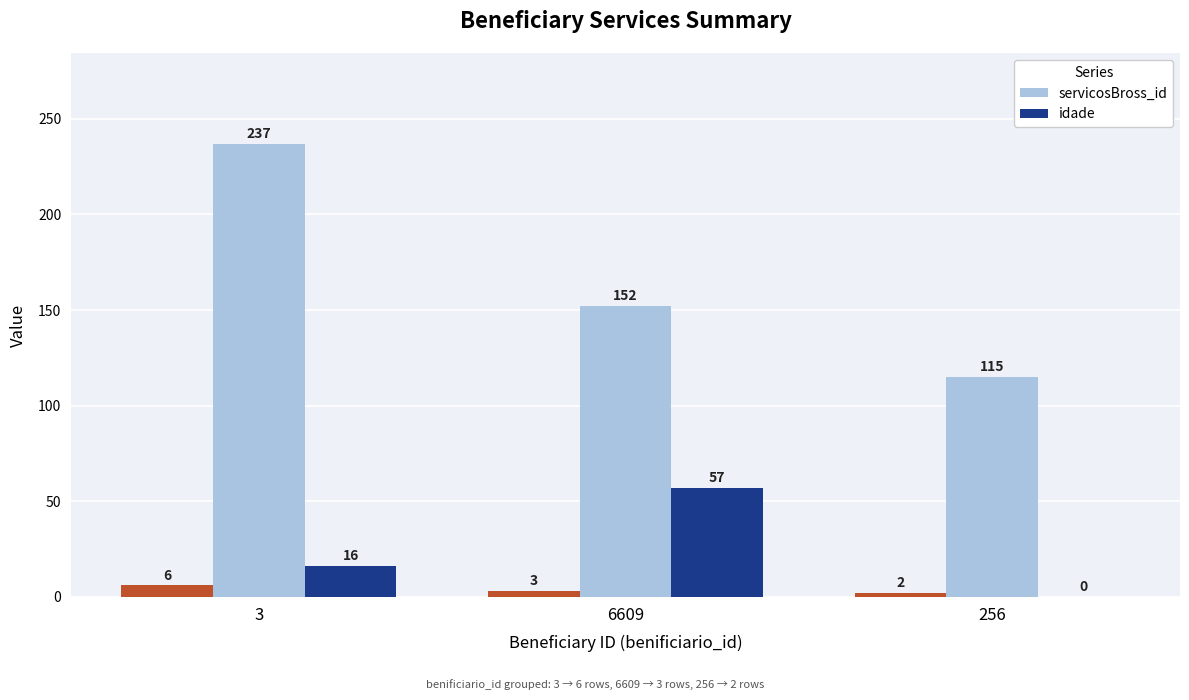

Reading right to left, what are all the values shown in this chart?

servicosBross_id: 256=115	6609=152	3=237
idade: 256=0	6609=57	3=16